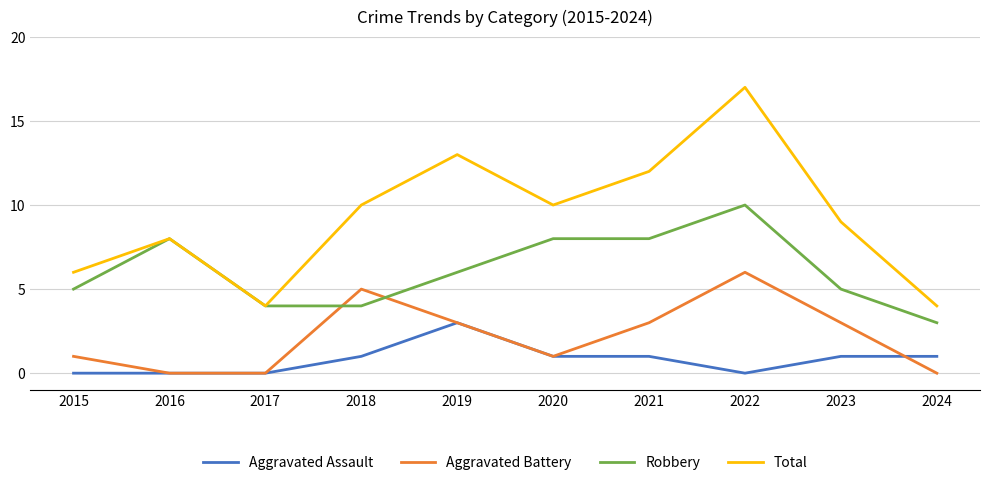

How many categories are shown in the chart?

10